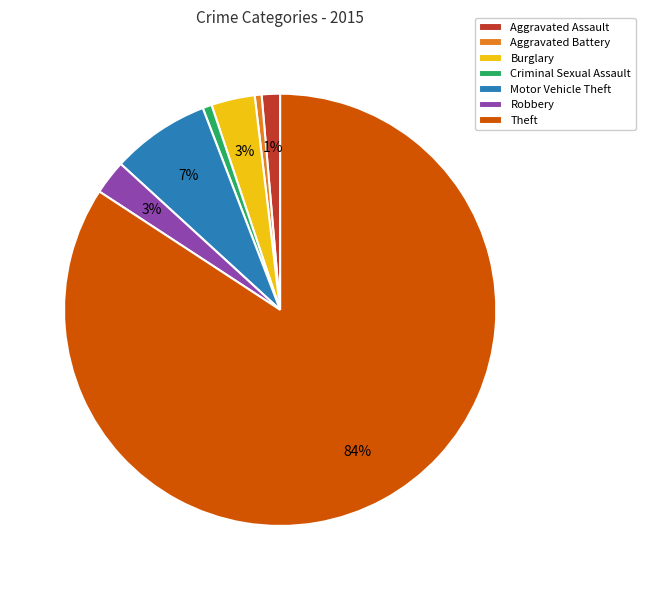

What is the largest slice in the pie chart?

Theft